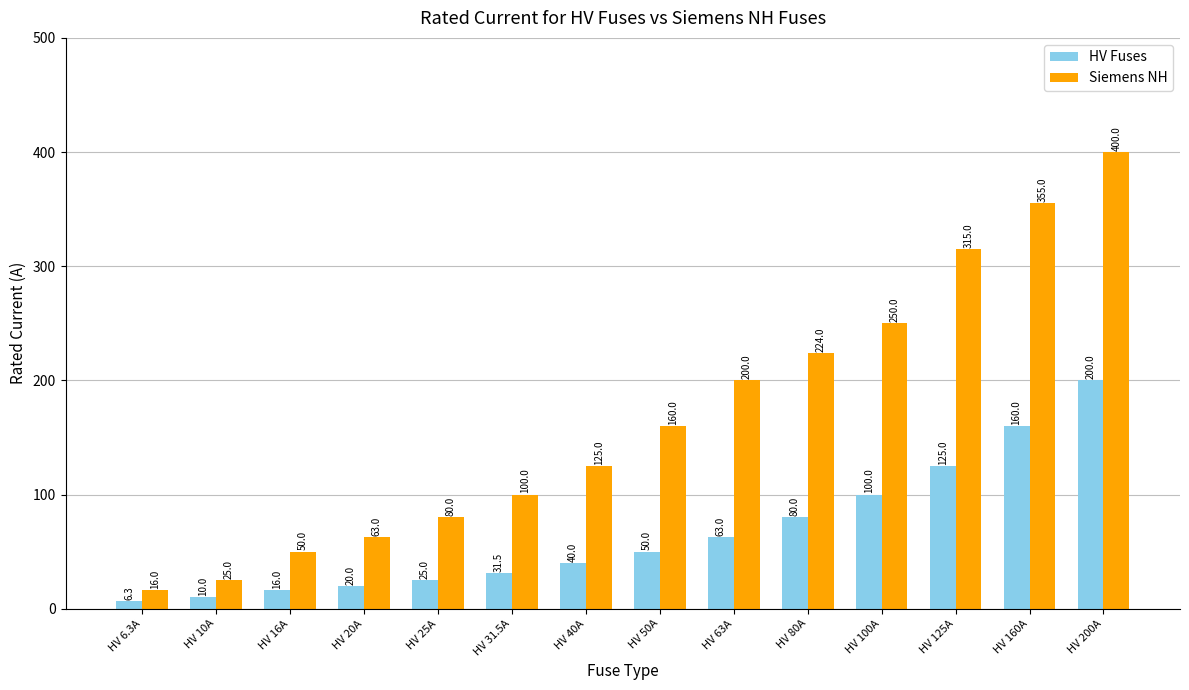

The value of HV Fuses at HV 80A is 80.0. True or false?

True